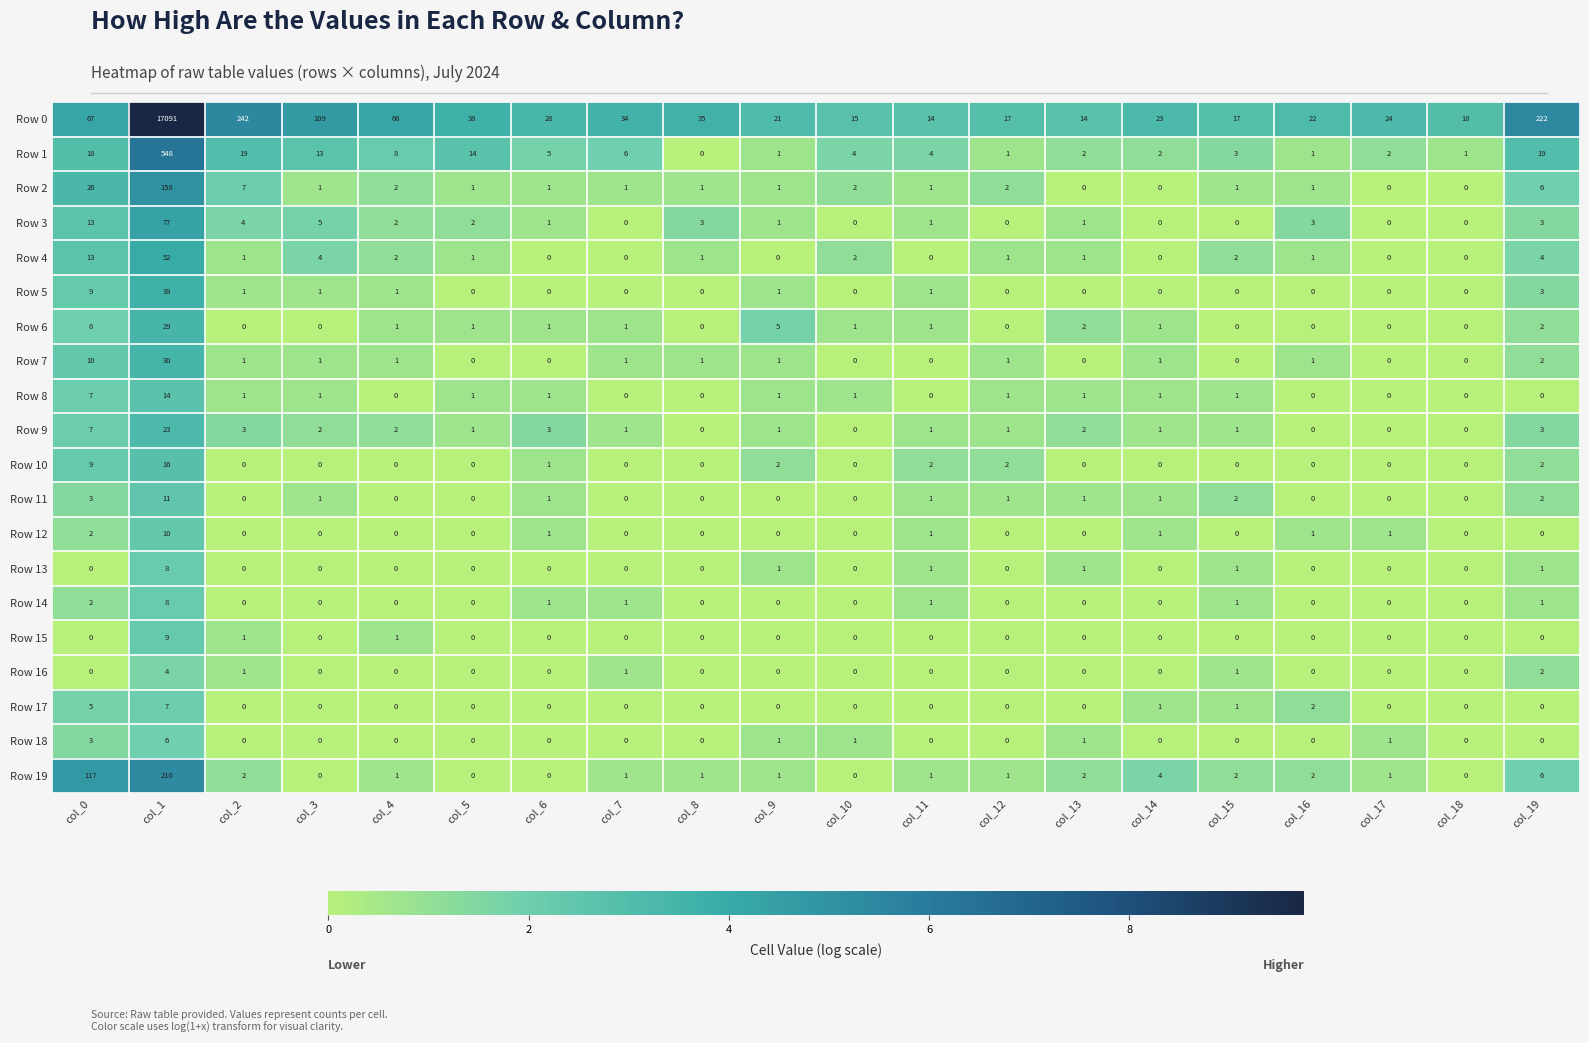

What is the sum of all Row 6 values?

51